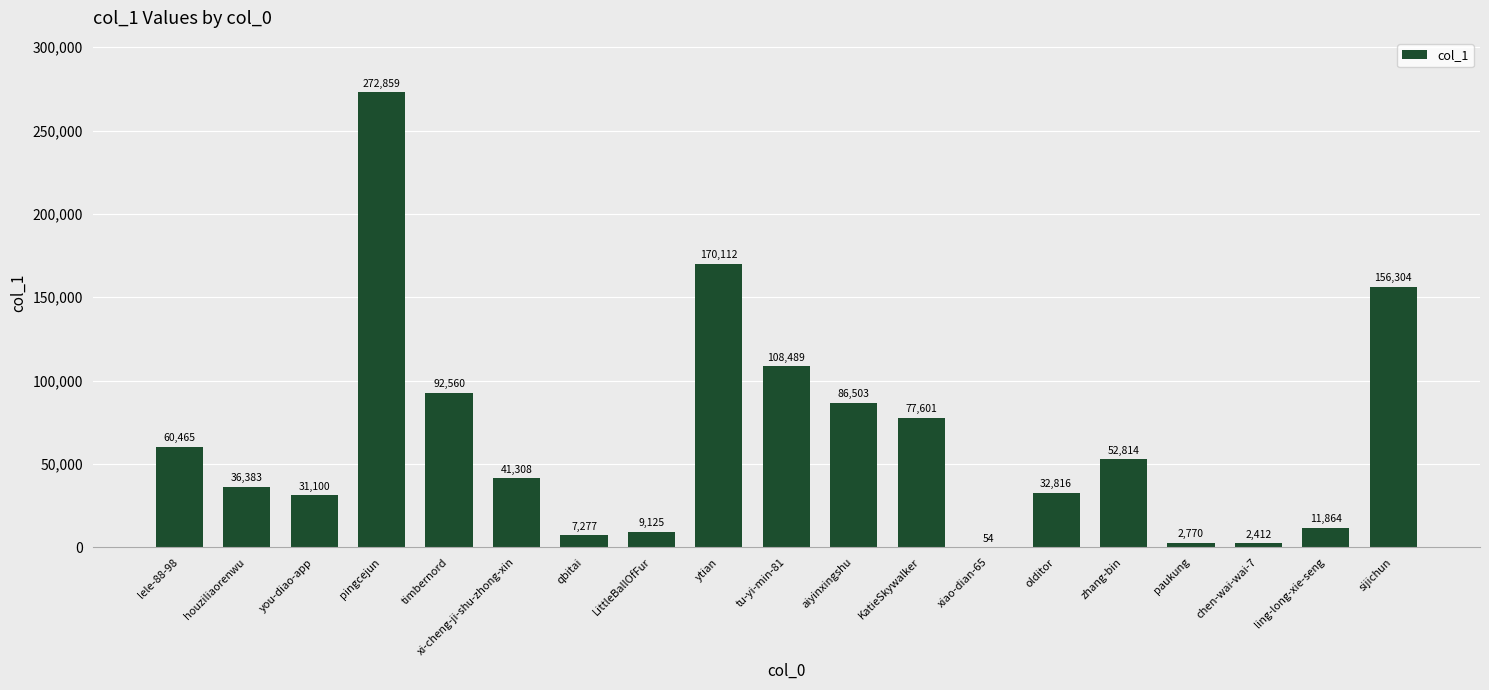

Is it true that the value at KatieSkywalker is 117663?

False